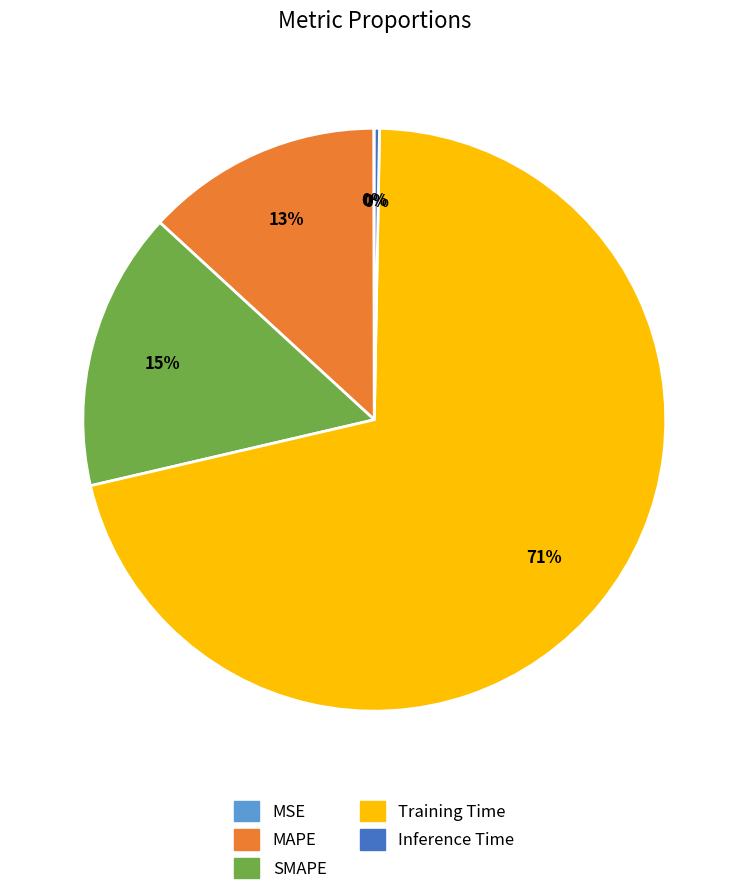

Which category accounts for the majority?

Training Time